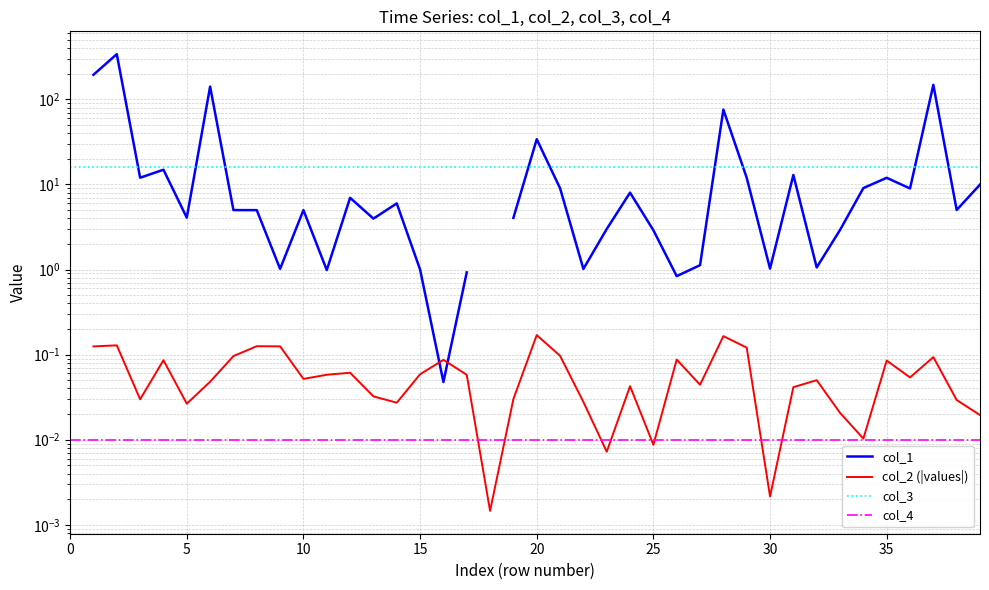

Between which two adjacent categories do col_4 and col_2 (|values|) first intersect?

17 and 18